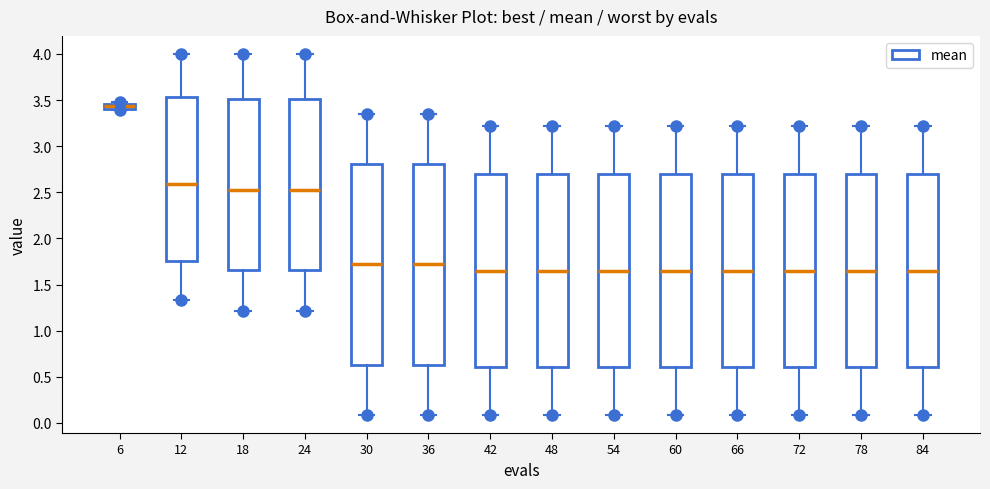

Where is the lower edge of the box at x = 30 on the y-axis? The values are not printed on the chart, so give them approximately, as read against the axis.

0.65